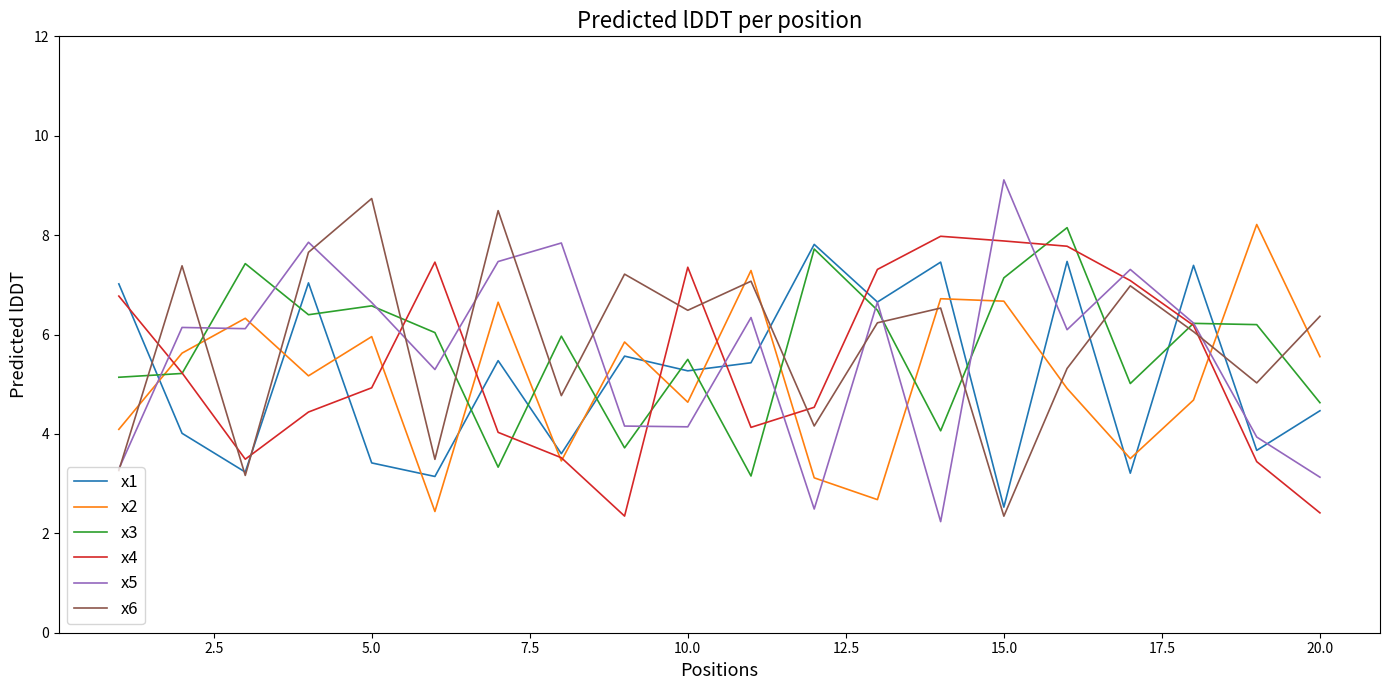

Which series has the largest range (max minus min)?

x5